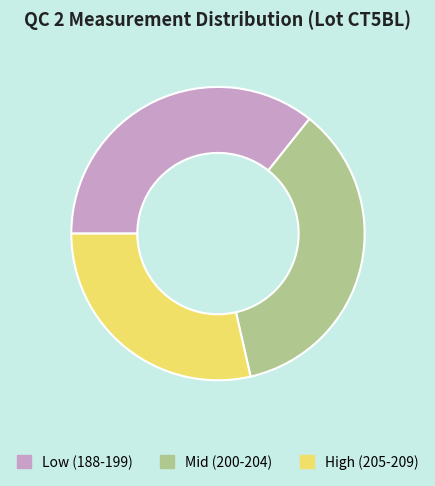

Is there a majority slice in this chart?

No